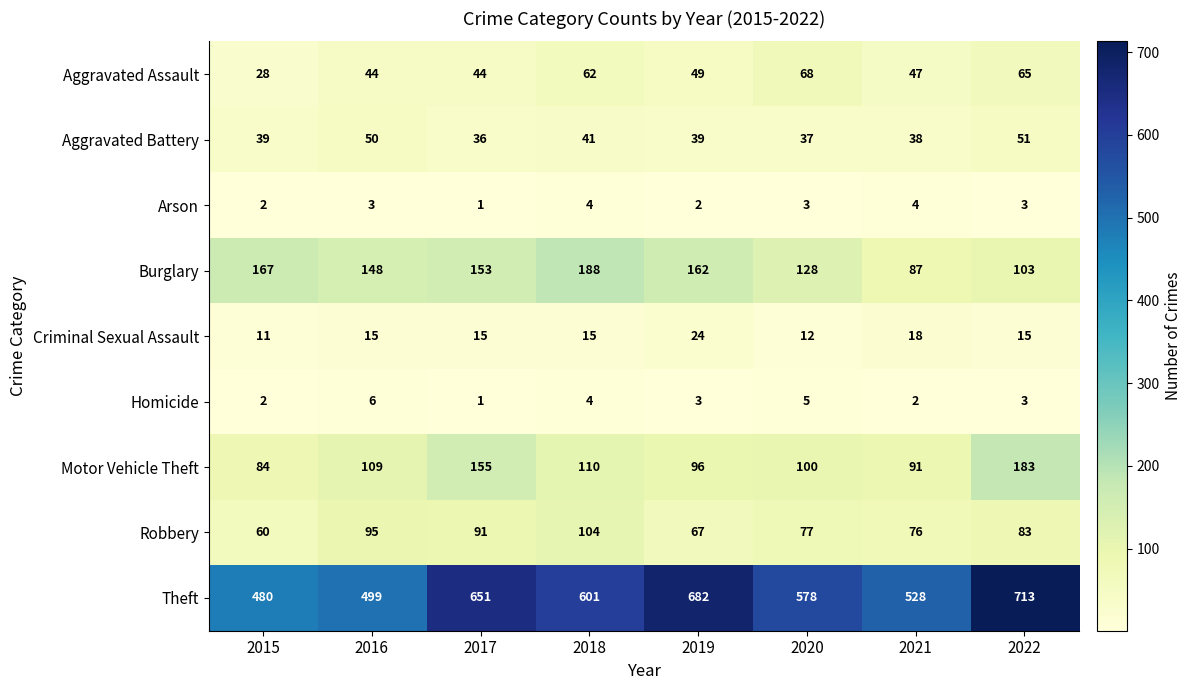

The value of Aggravated Assault at 2017 is 22. True or false?

False